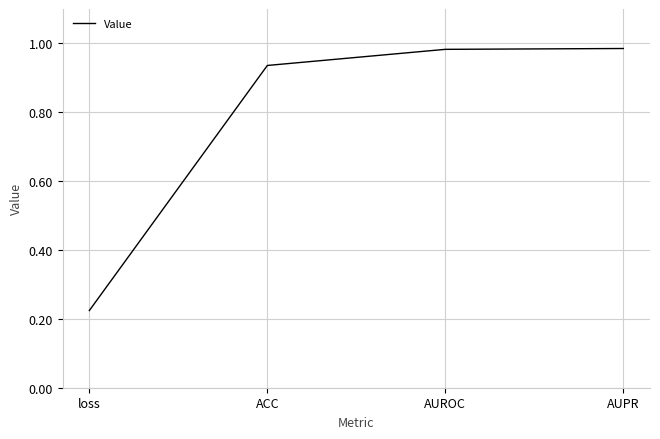

The chart shows a value of 1.6 at AUROC. True or false?

False